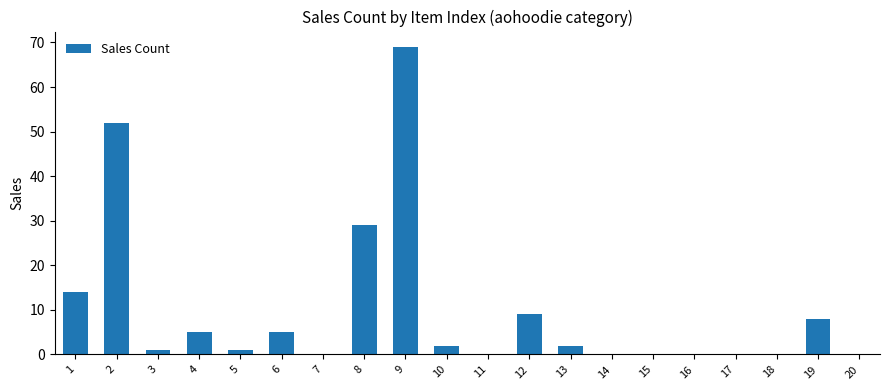

Where is the data nearest to the value 34?

8